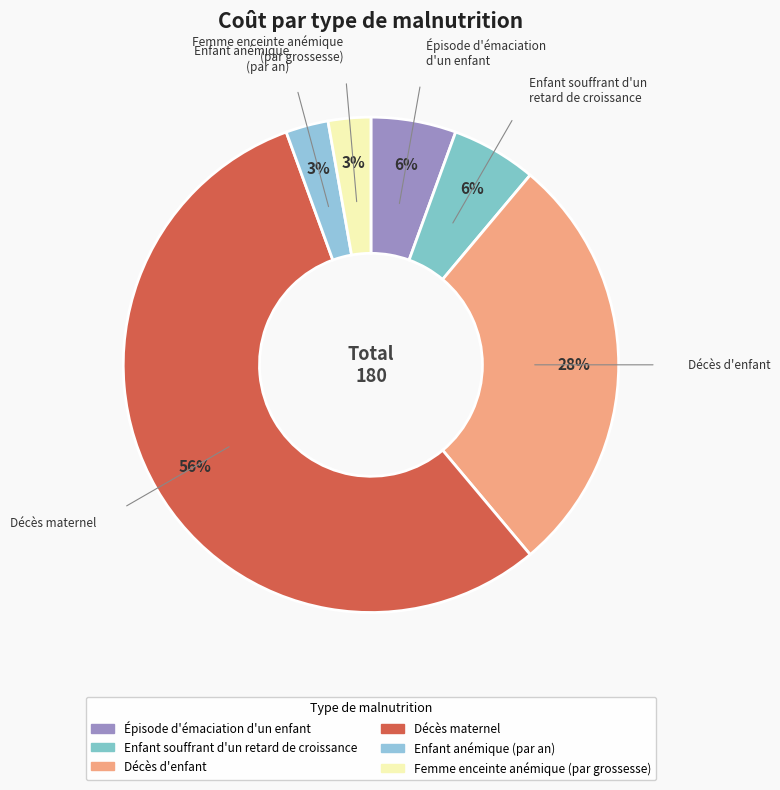

Combined, do Décès maternel and Femme enceinte anémique (par grossesse) account for over 50%?

Yes